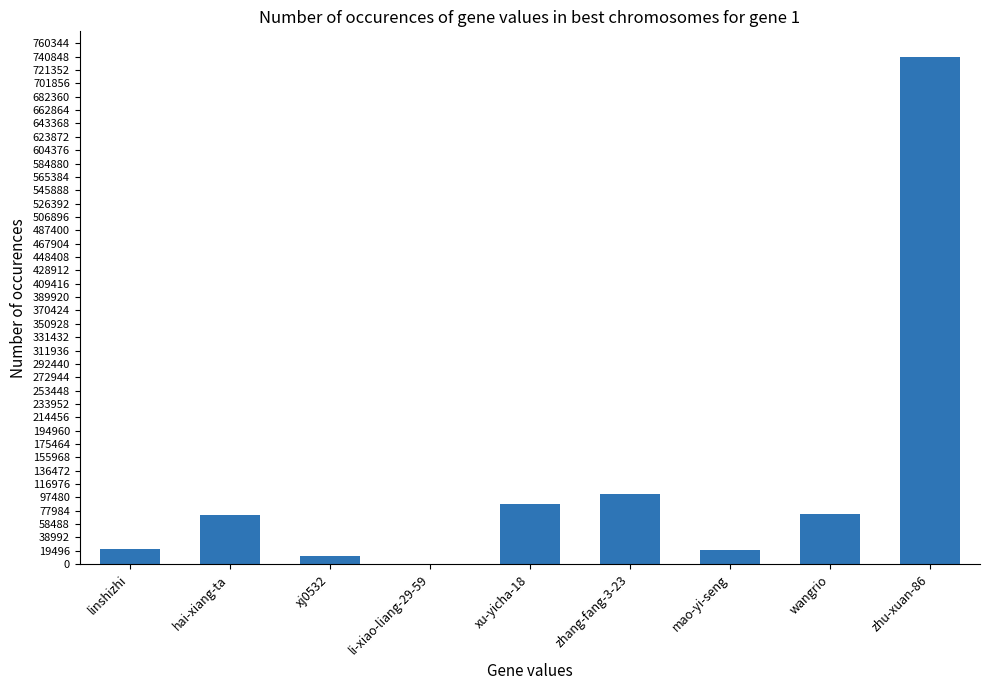

What value does the data have at linshizhi?

21850